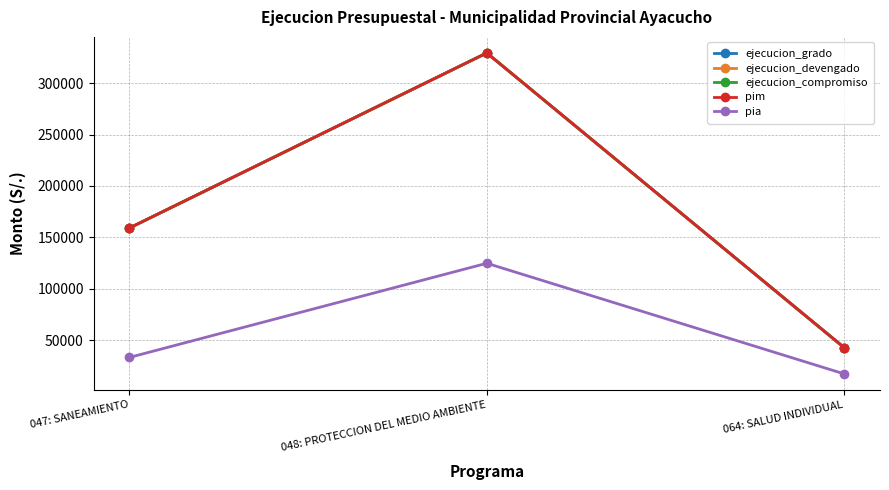

At which label is ejecucion_devengado closest to 186009?

047: SANEAMIENTO